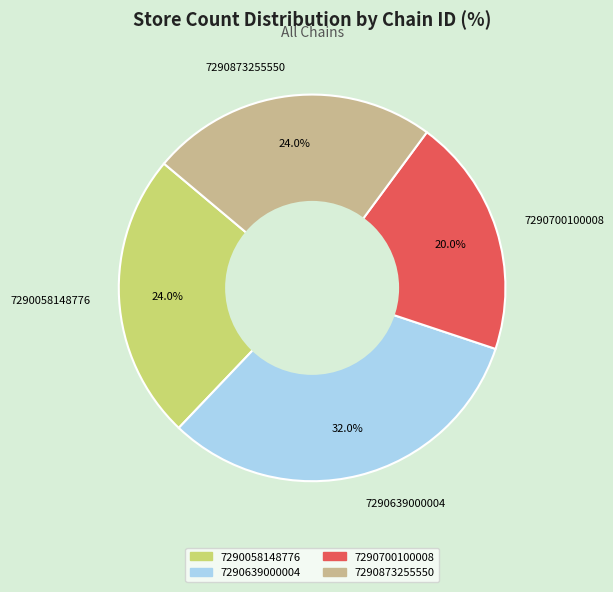

True or false: 7290700100008 accounts for 28% of the total.

False